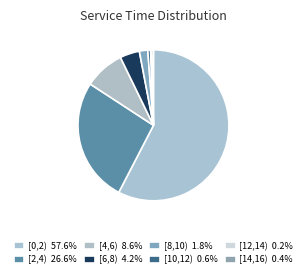

True or false: [10,12) accounts for 1% of the total.

True